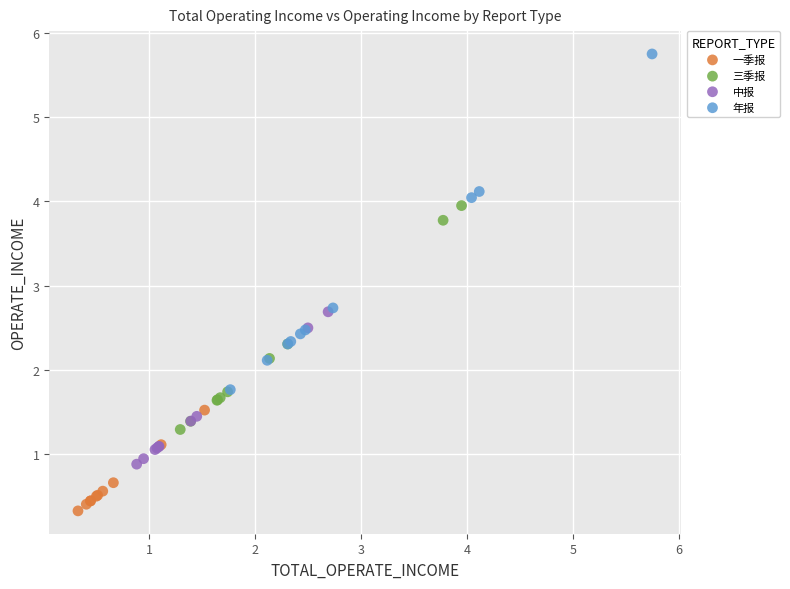

What are all the series names shown in the legend?

一季报, 三季报, 中报, 年报